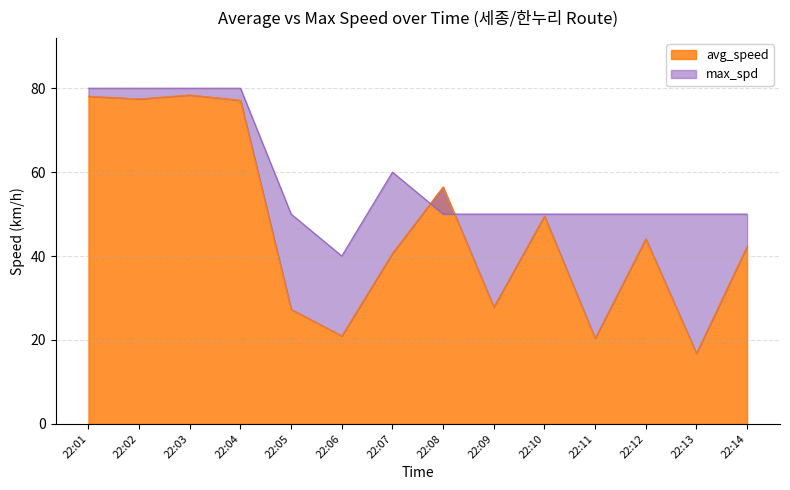

Does the chart have visible grid lines?

Yes